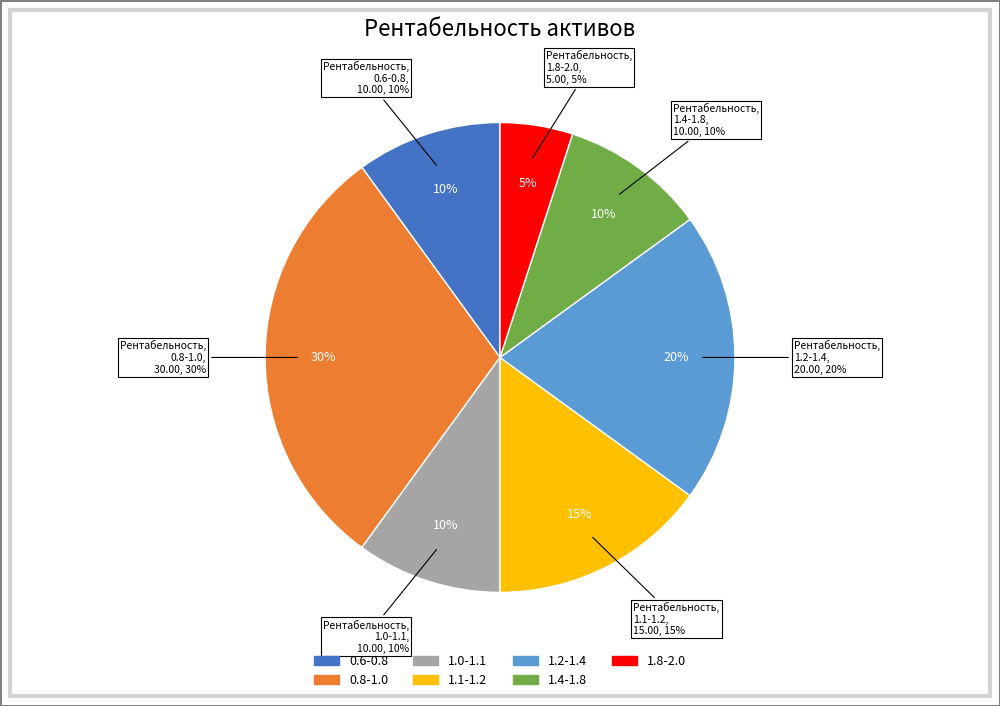

Combined, what portion of the pie is 1.8-2.0 and 0.6-0.8?

15.0%